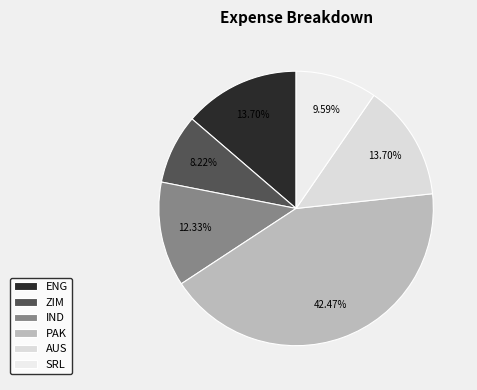

How many segments does this pie chart have?

6